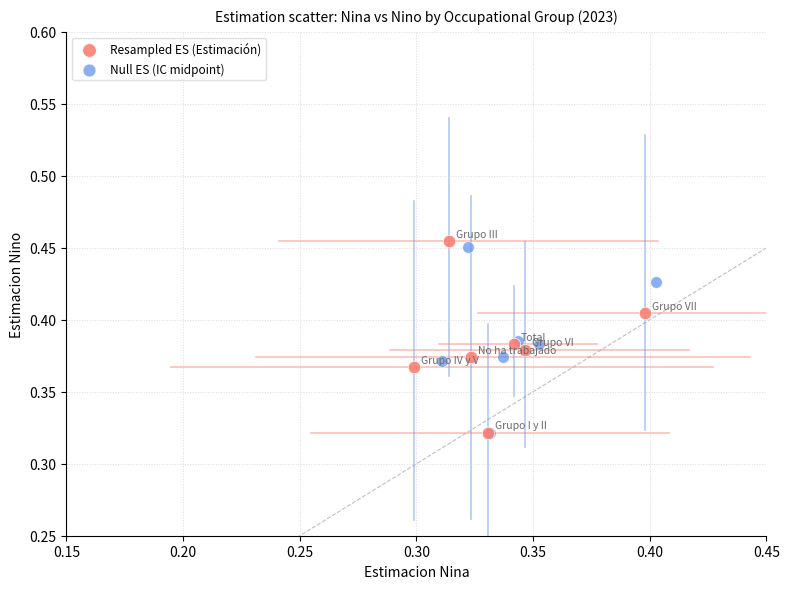

What are all the series names shown in the legend?

Resampled ES (Estimación), Null ES (IC midpoint)